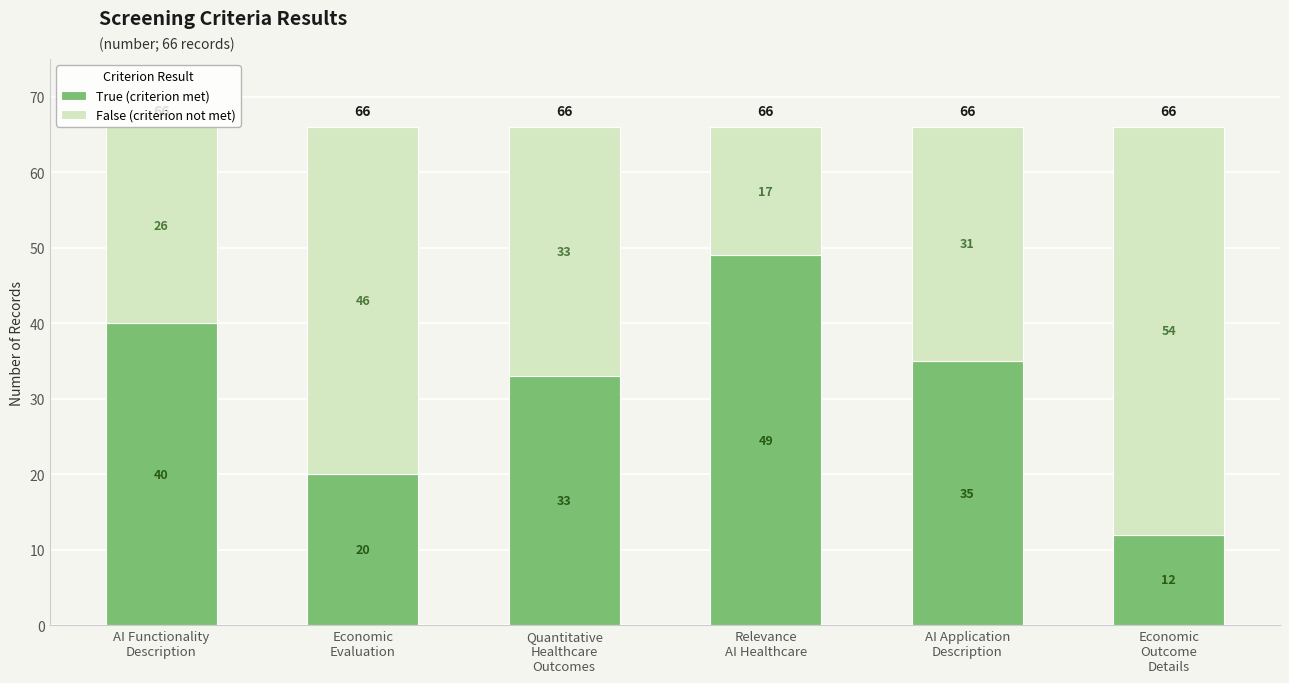

Where is True (criterion met) nearest to the value 30?

Quantitative
Healthcare
Outcomes